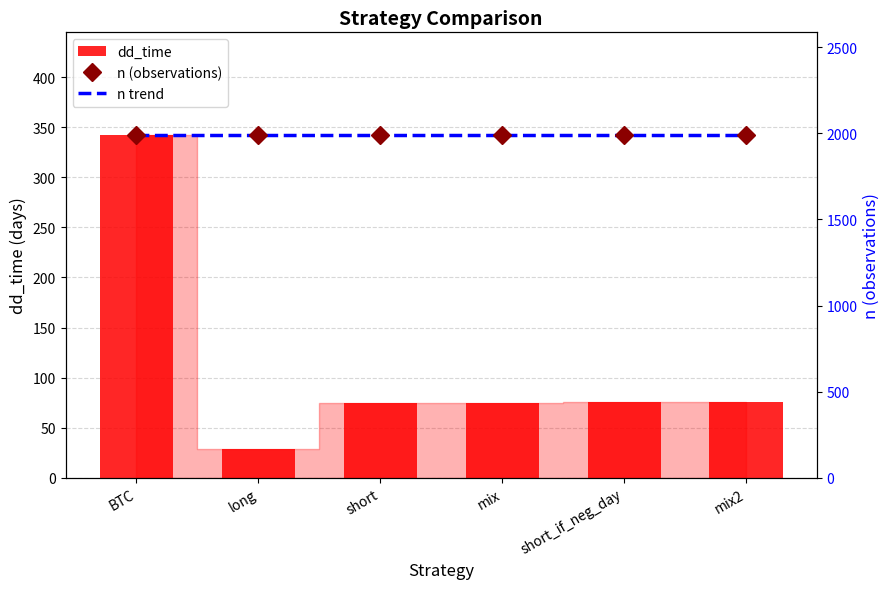

What is the spread (max minus min) of values at mix2?

1913